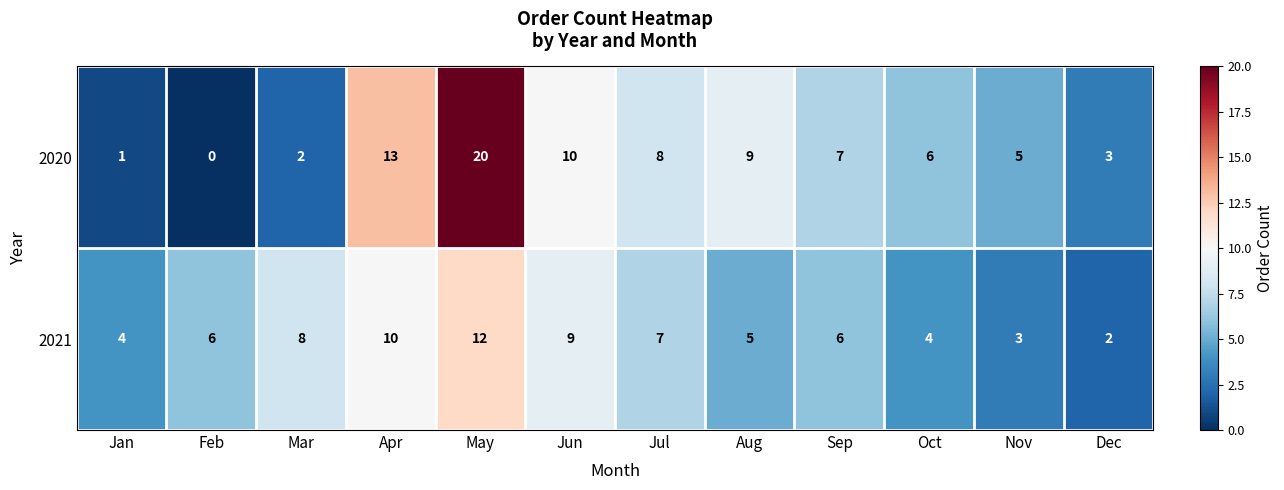

True or false: 2020 has a value of -7 at Feb.

False